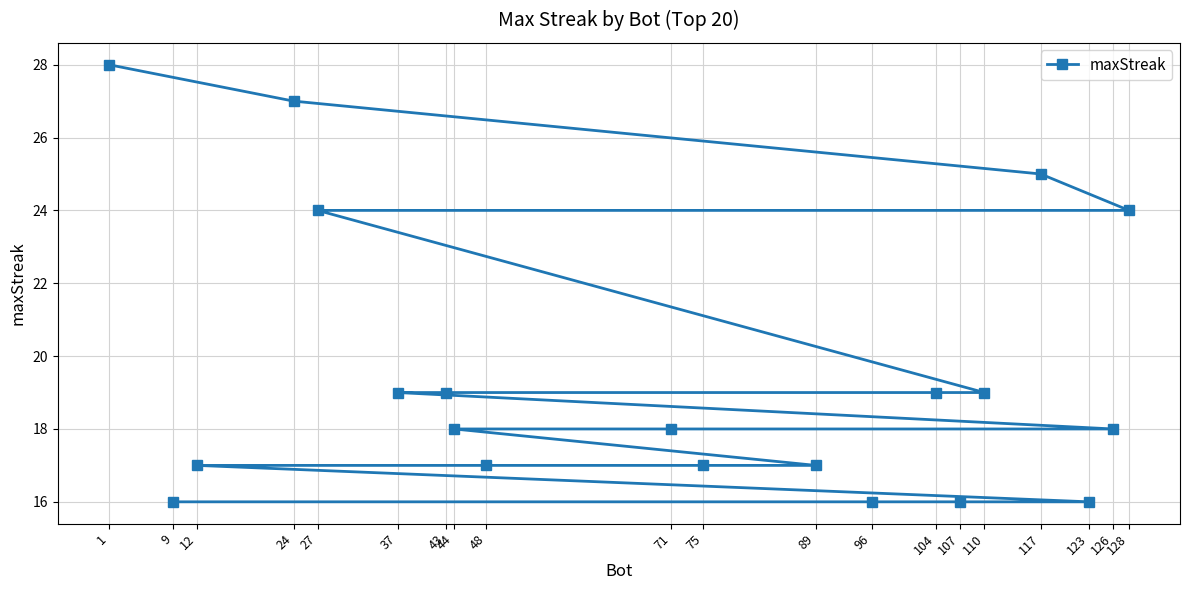

Does the chart have visible grid lines?

Yes